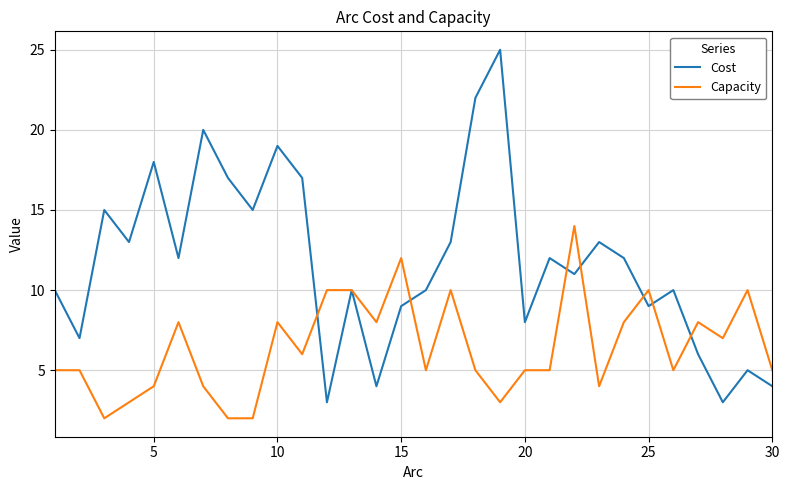

Reading right to left, what are all the values shown in this chart?

Cost: 4	5	3	6	10	9	12	13	11	12	8	25	22	13	10	9	4	10	3	17	19	15	17	20	12	18	13	15	7	10
Capacity: 5	10	7	8	5	10	8	4	14	5	5	3	5	10	5	12	8	10	10	6	8	2	2	4	8	4	3	2	5	5